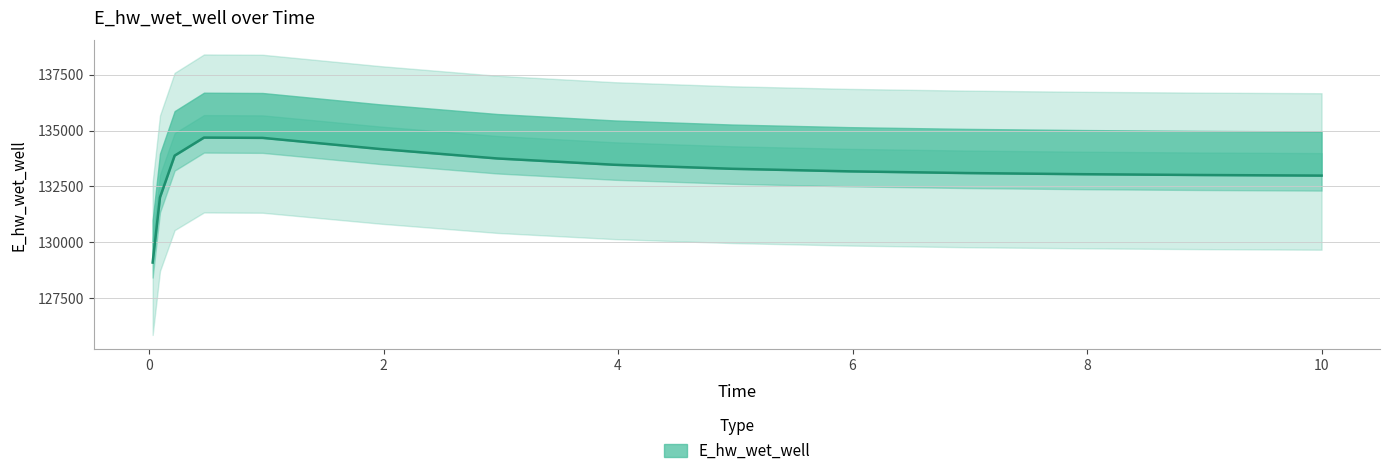

What is the approximate value at 7.96875?

133047.2